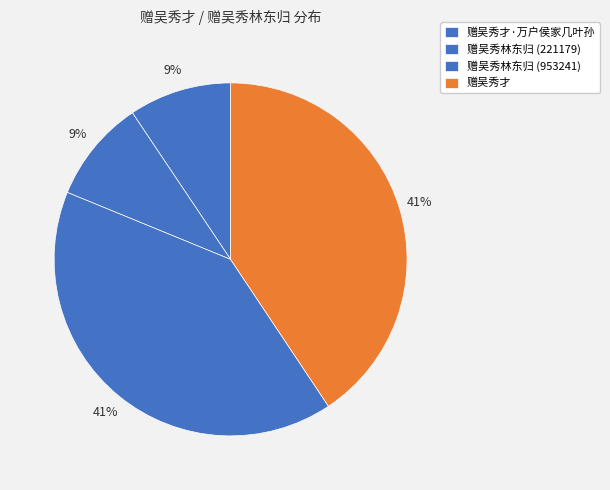

To the nearest percent, what portion does 赠吴秀林东归 (221179) represent?

9%